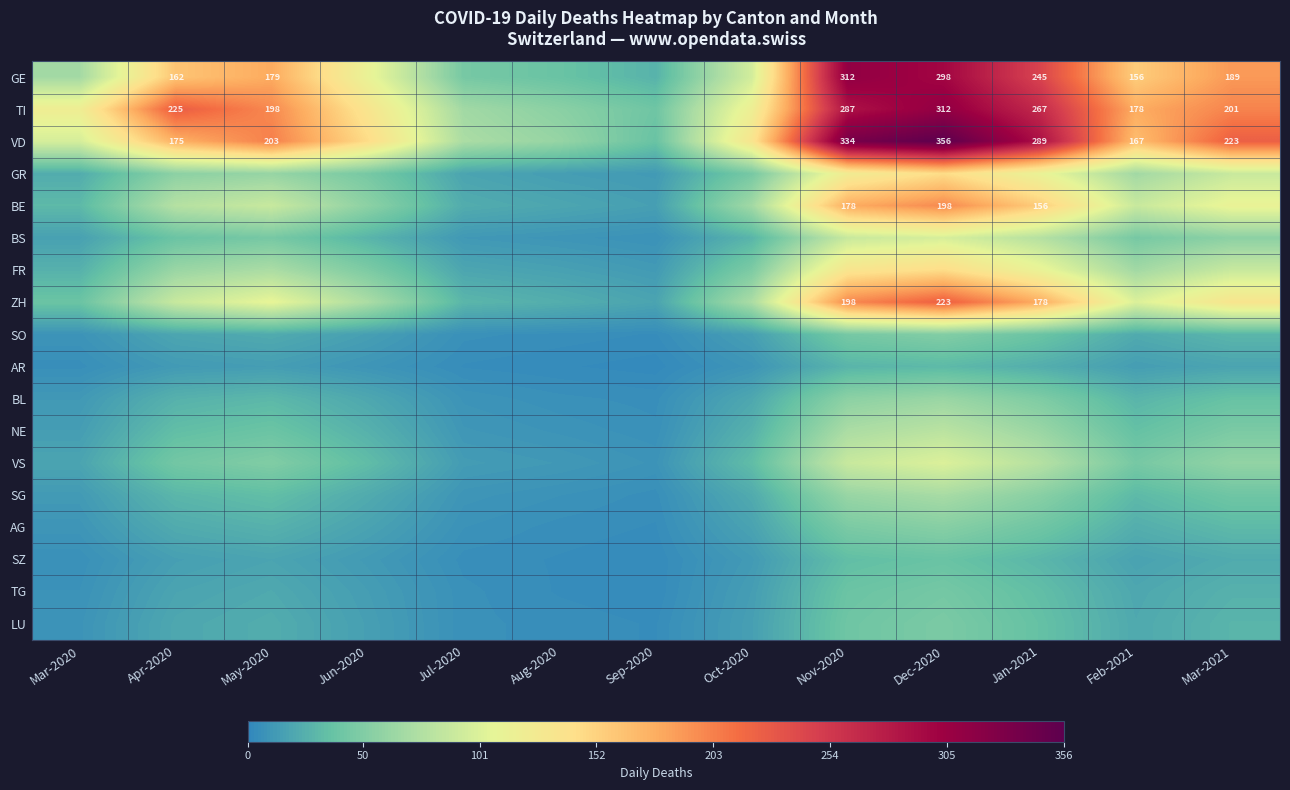

The value of BE at Nov-2020 is 299. True or false?

False